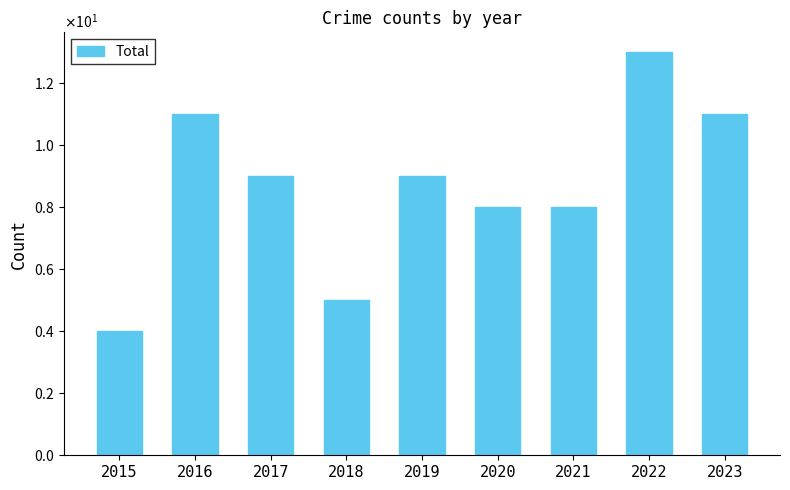

Are the bars horizontal?

No